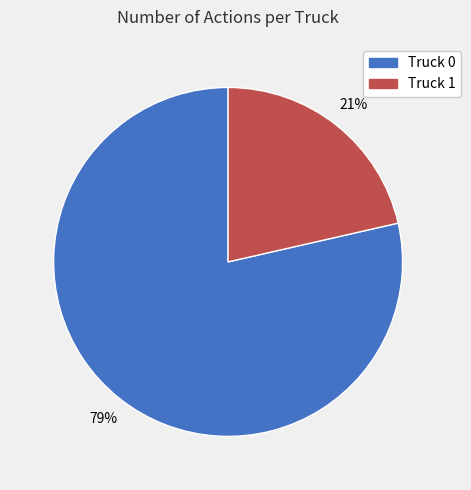

True or false: Truck 0 accounts for 86% of the total.

False